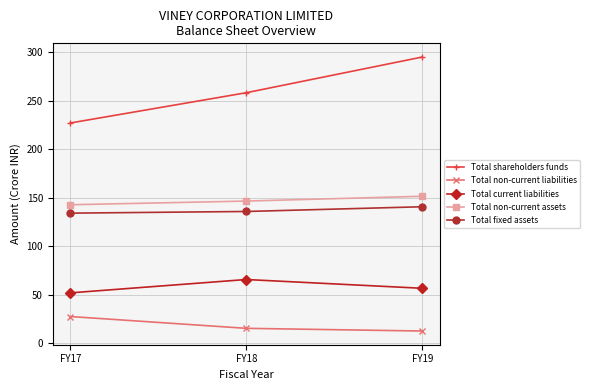

Rank the categories by Total non-current liabilities value from highest to lowest.

FY17, FY18, FY19